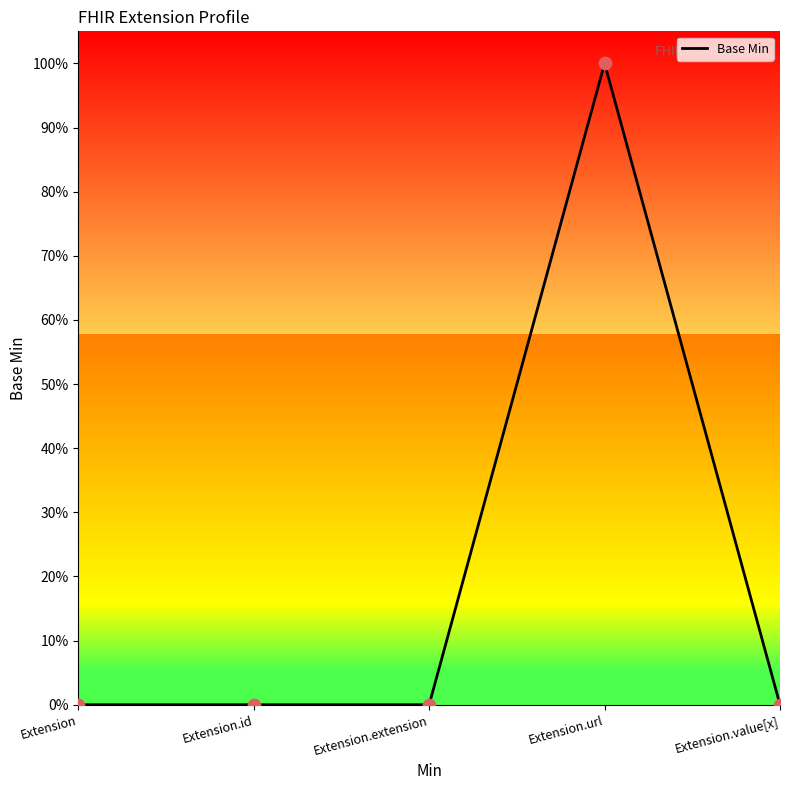

Between Extension.value[x] and Extension.extension, which is larger?

Extension.value[x]